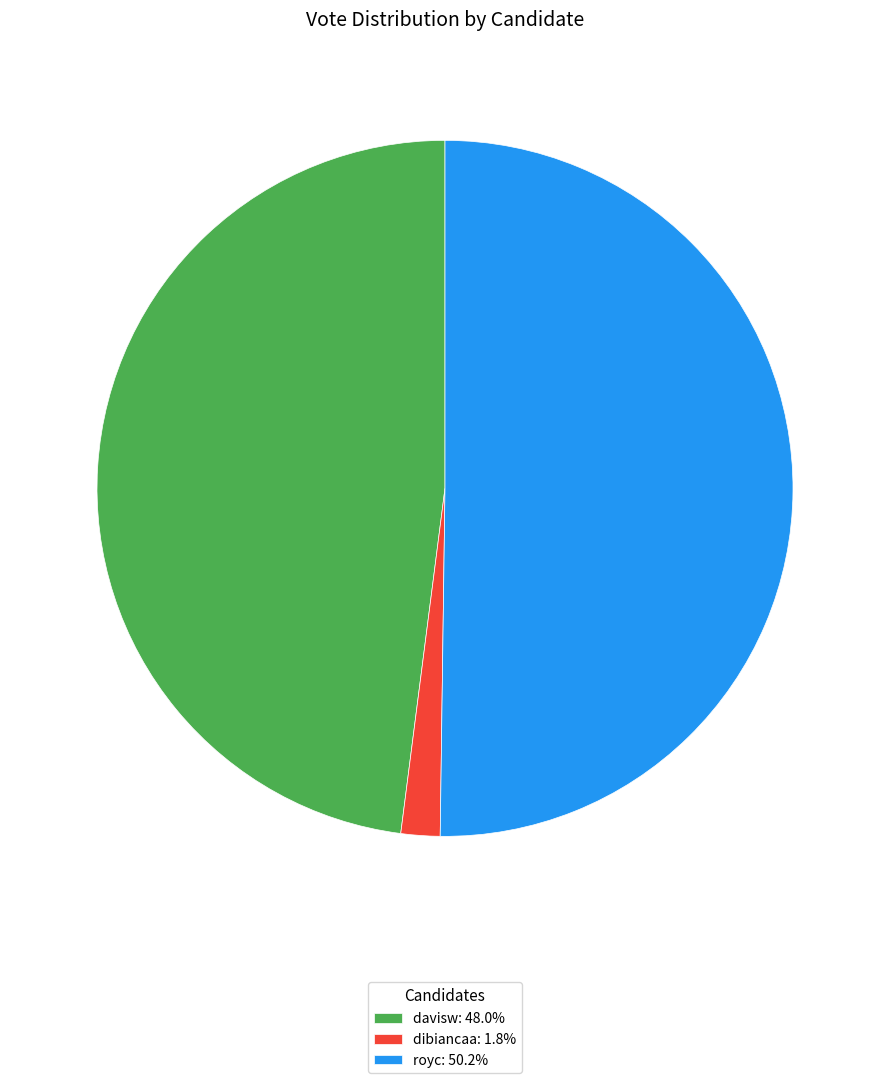

Combined, do royc: 50.2% and davisw: 48.0% account for over 50%?

Yes